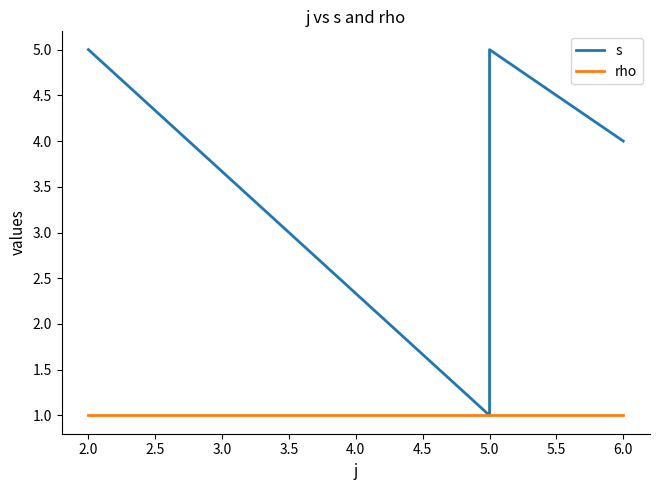

How many interior local valleys does the s series have?

1